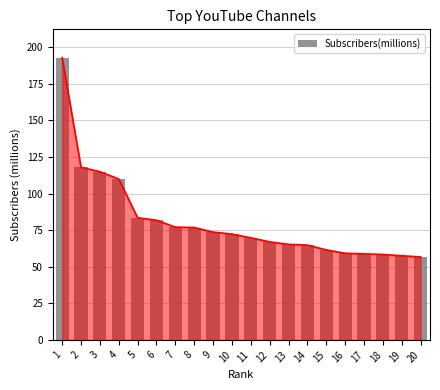

Reading left to right, extract all data points from this chart.

193.0	118.0	115.0	110.0	83.5	81.8	77.1	76.8	73.7	72.3	69.8	67.0	65.3	64.8	61.5	59.2	58.8	58.4	57.5	56.7